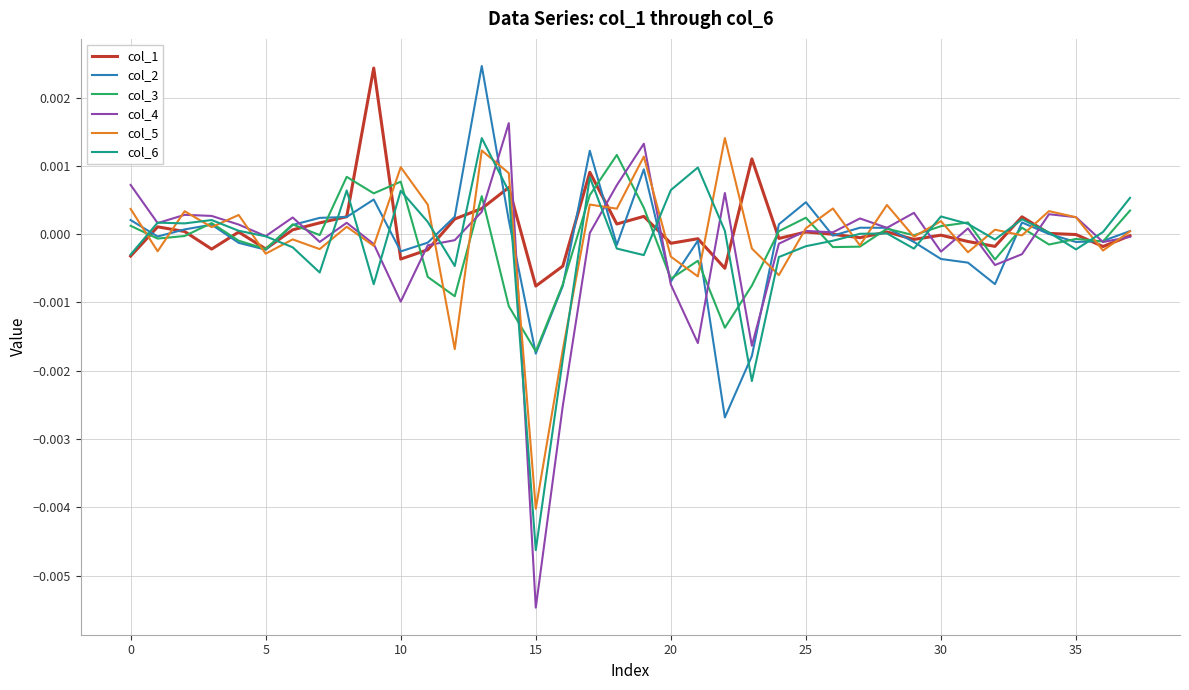

Which series has the largest range (max minus min)?

col_4